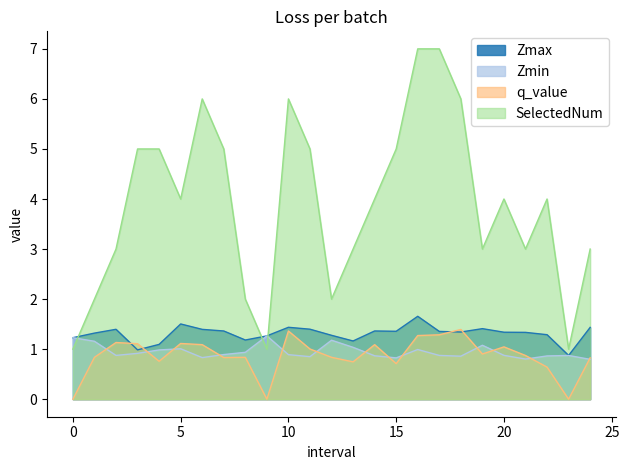

What is the difference between the maximum and minimum values in the q_value series?

1.4